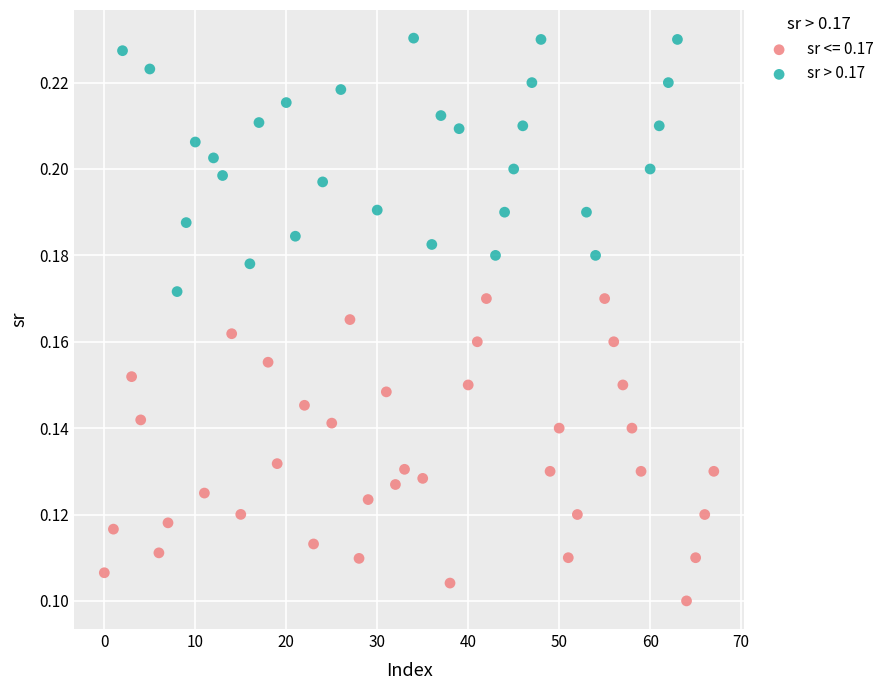

Which series reaches the minimum Y coordinate?

sr <= 0.17